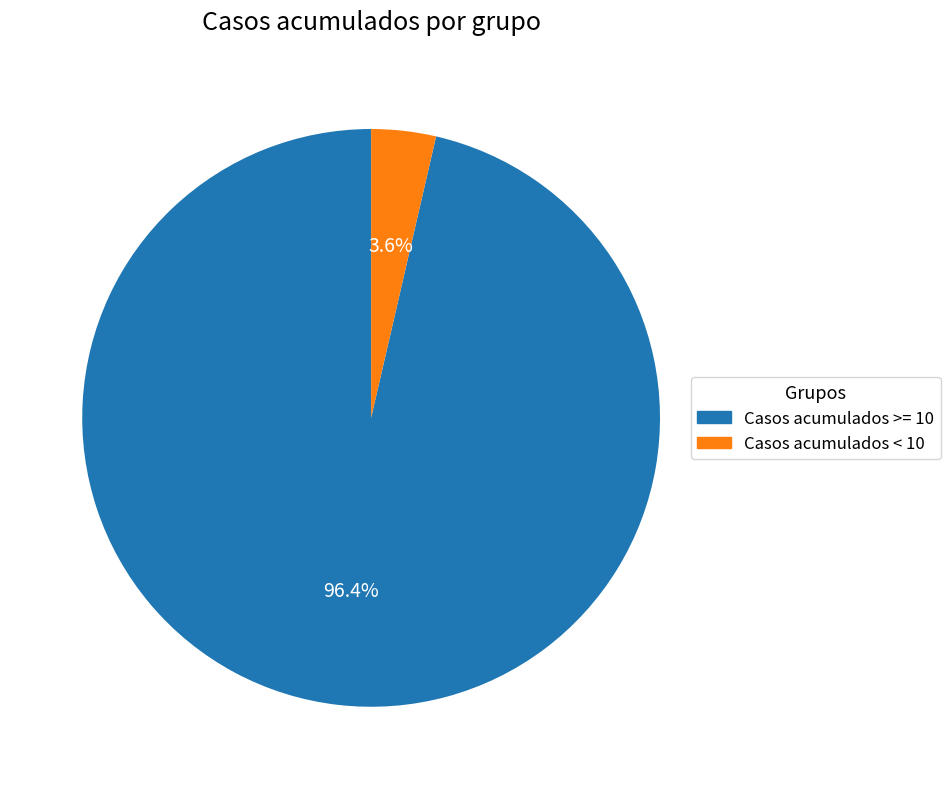

Does any single category account for the majority?

Yes